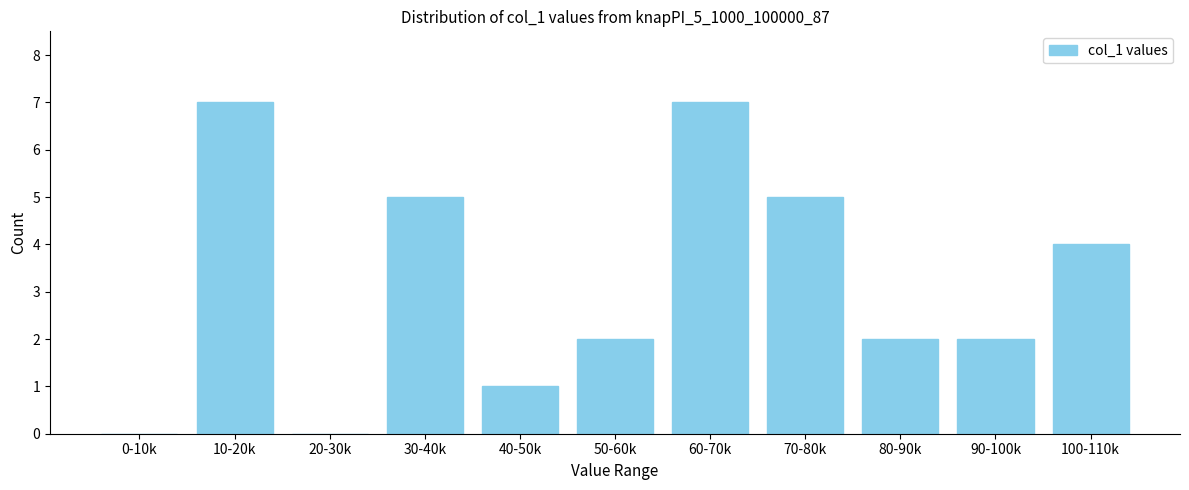

Reading right to left, what are all the values shown in this chart?

100-110k=4	90-100k=2	80-90k=2	70-80k=5	60-70k=7	50-60k=2	40-50k=1	30-40k=5	20-30k=0	10-20k=7	0-10k=0